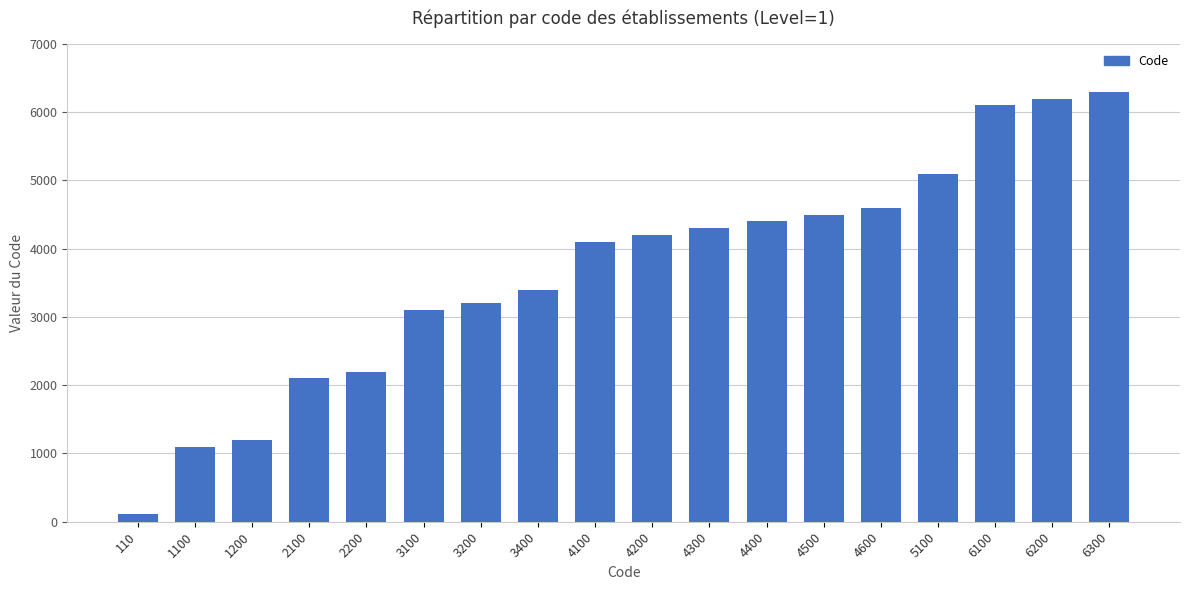

What is the ratio of the value at 4100 to the value at 1100?

3.7